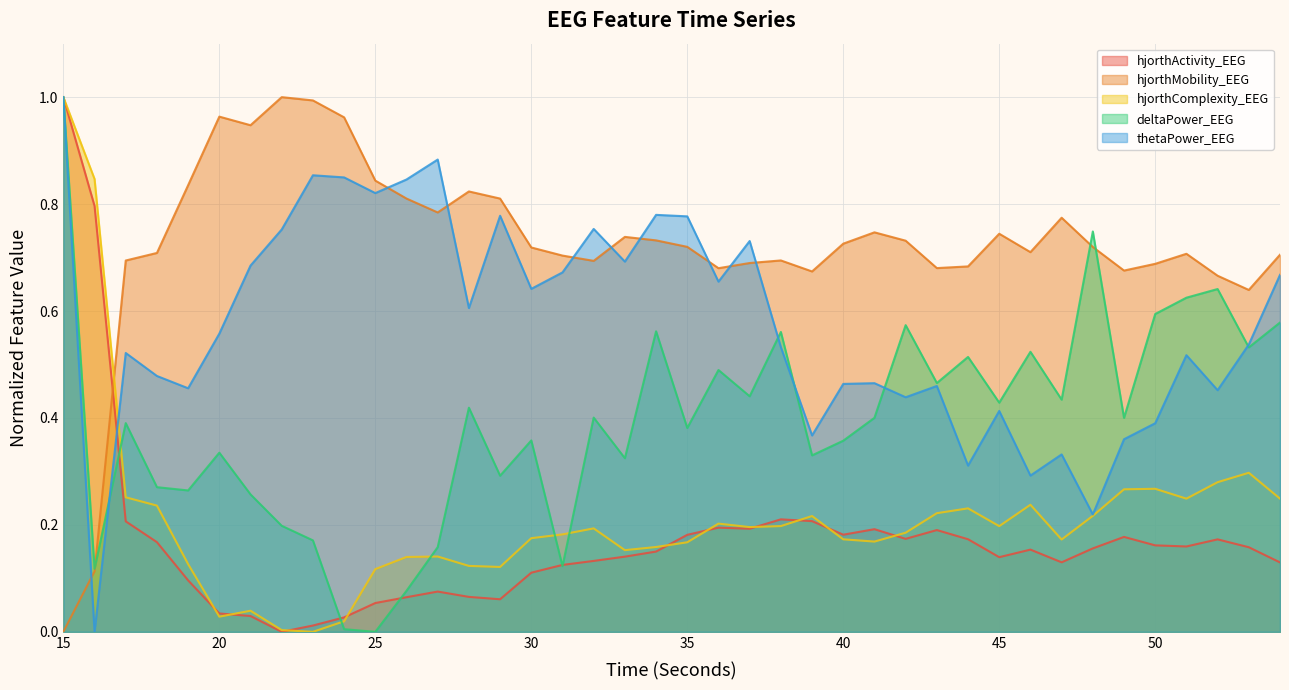

Where is the first local minimum for deltaPower_EEG?

16